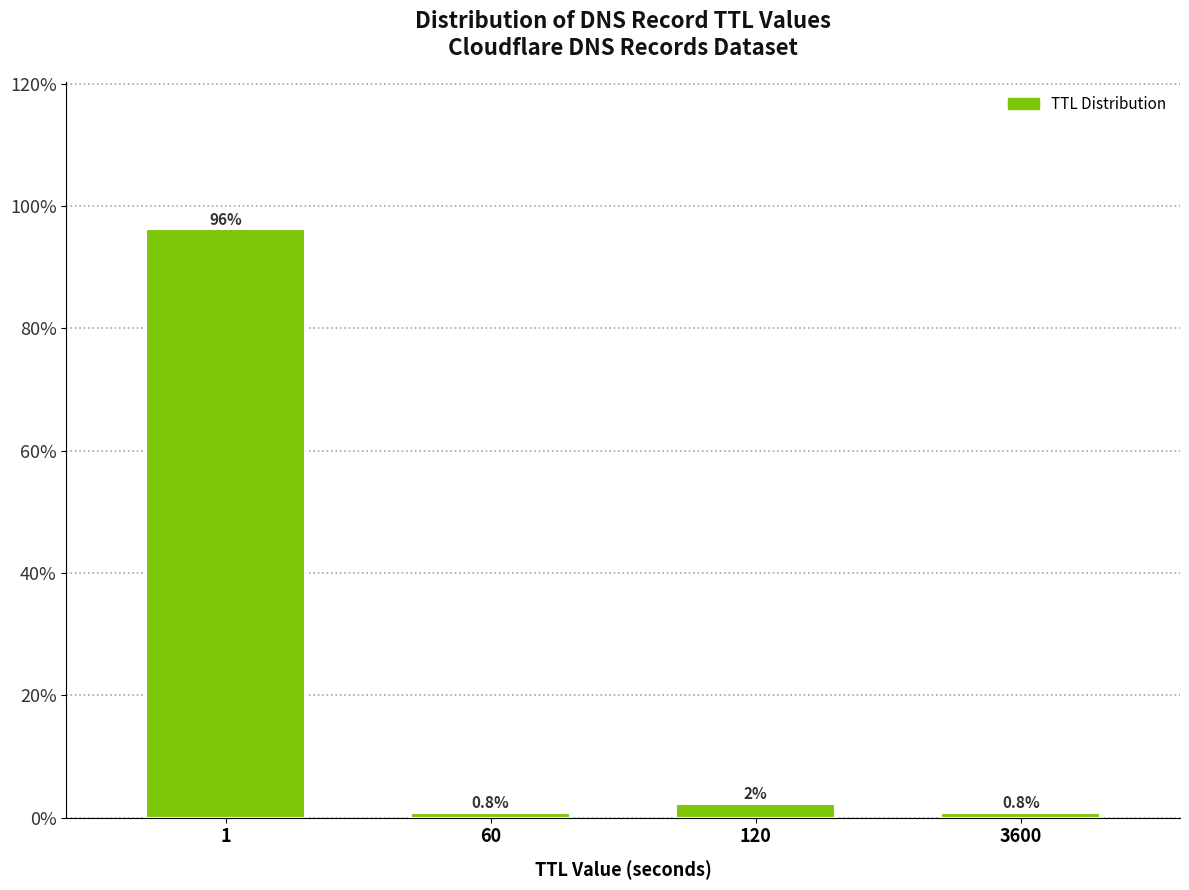

Reading left to right, list all the values displayed in this chart.

1=96.2	60=0.8	120=2.3	3600=0.8